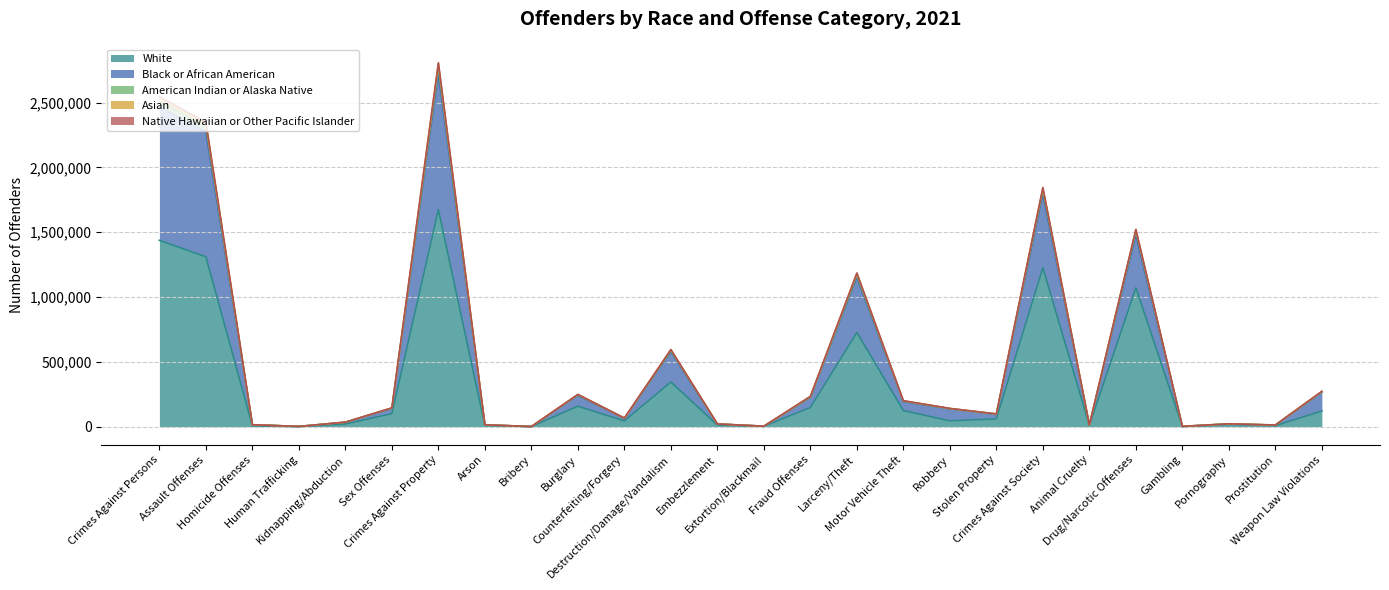

What is the minimum value shown in the chart?

509